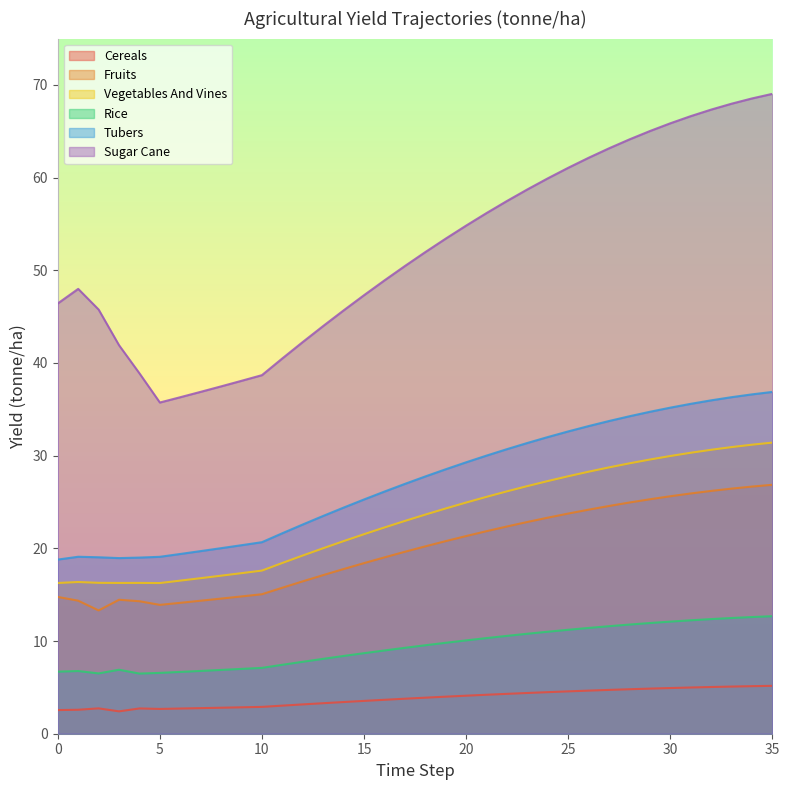

Does the chart display data point markers on the line(s)?

No